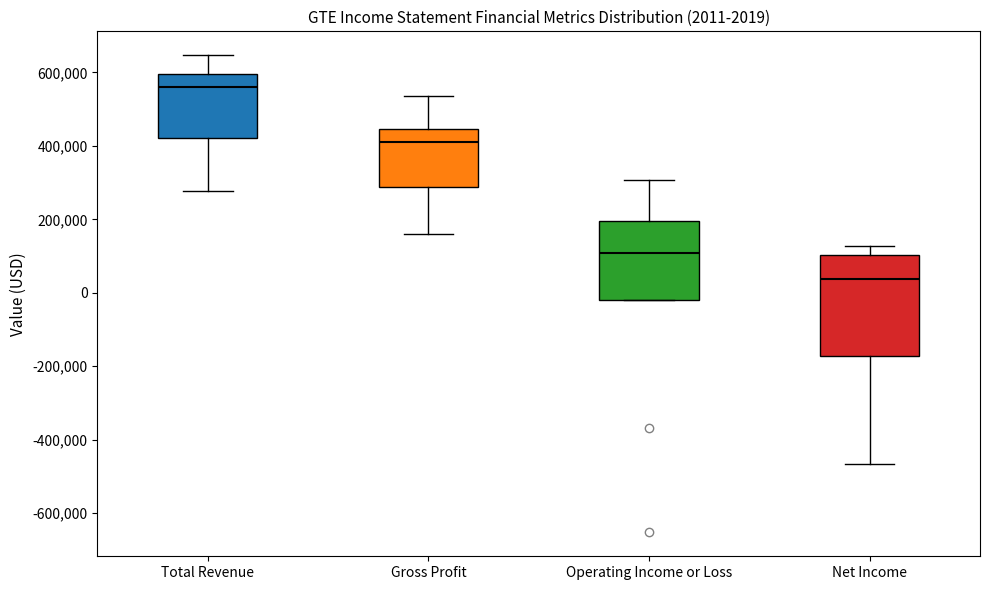

Which box's median line is the highest?

Total Revenue